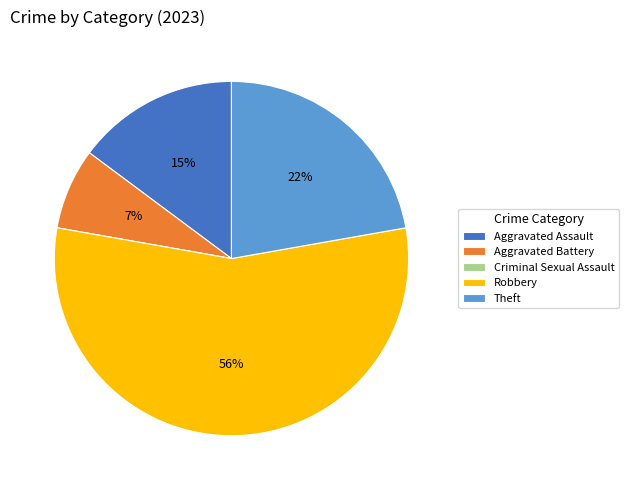

The Aggravated Battery slice represents 7% of the pie. True or false?

True